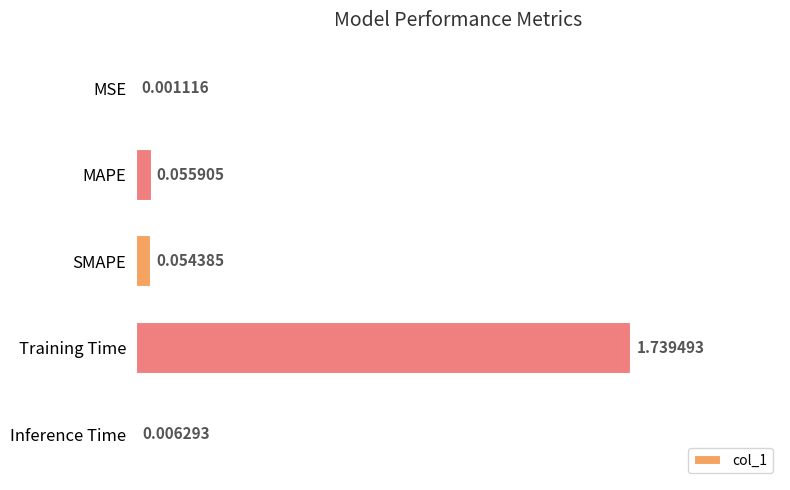

Which label corresponds to the largest value in the chart?

Training Time